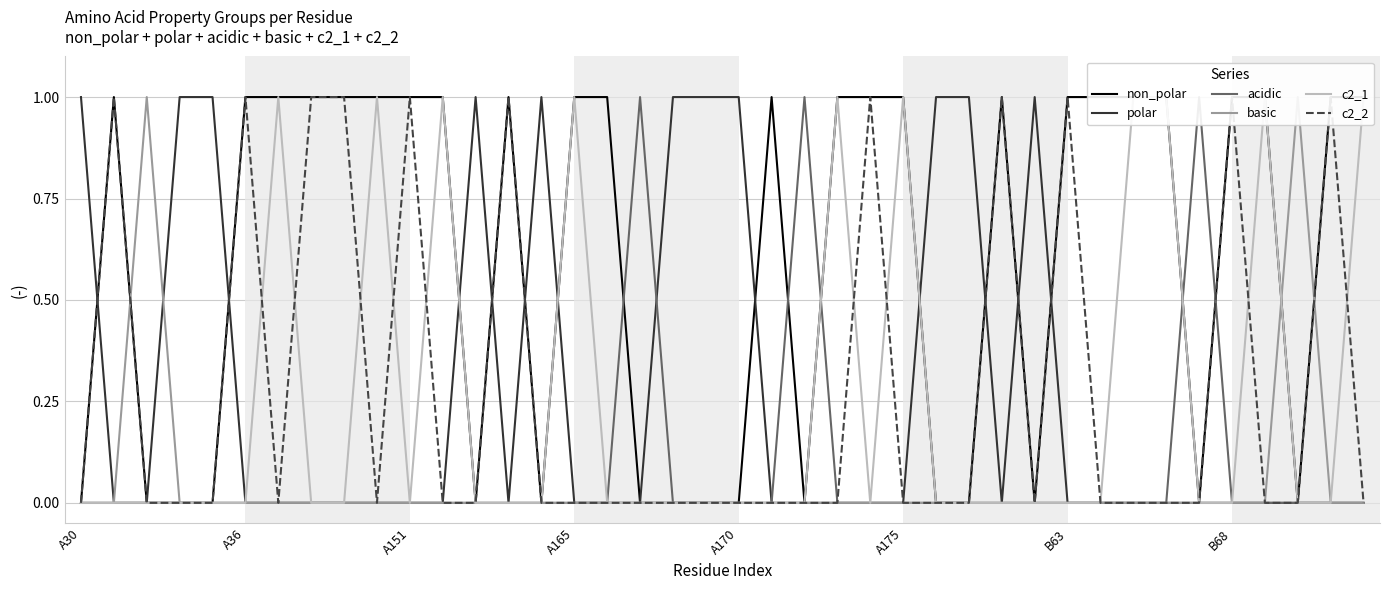

The value of polar at A165 is 1. True or false?

False